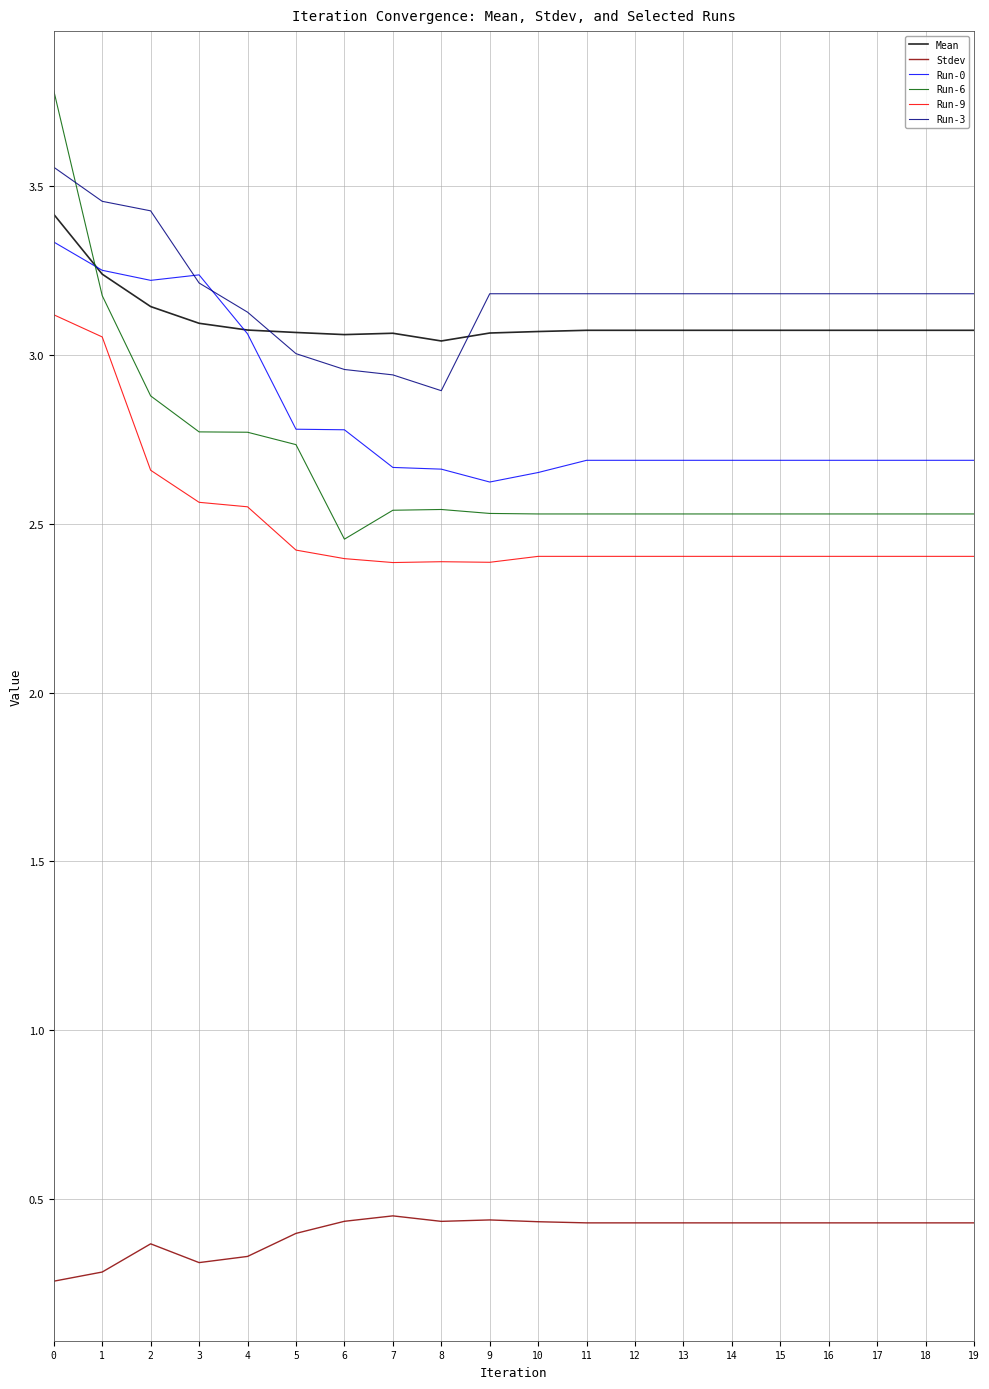

True or false: Run-9 and Mean intersect in this chart.

False